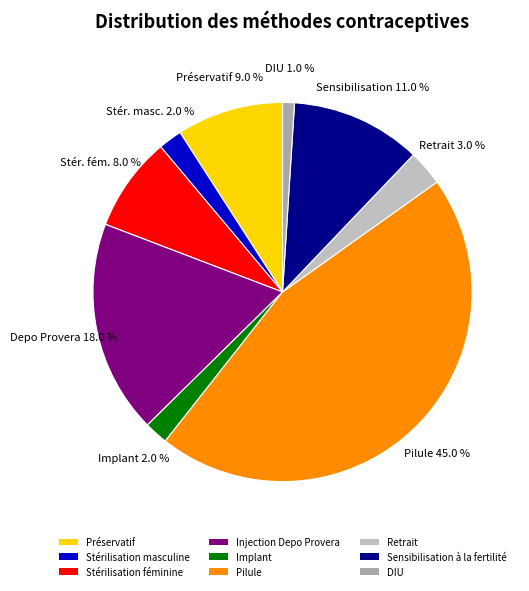

How much of the chart is everything except Implant?

98.0%